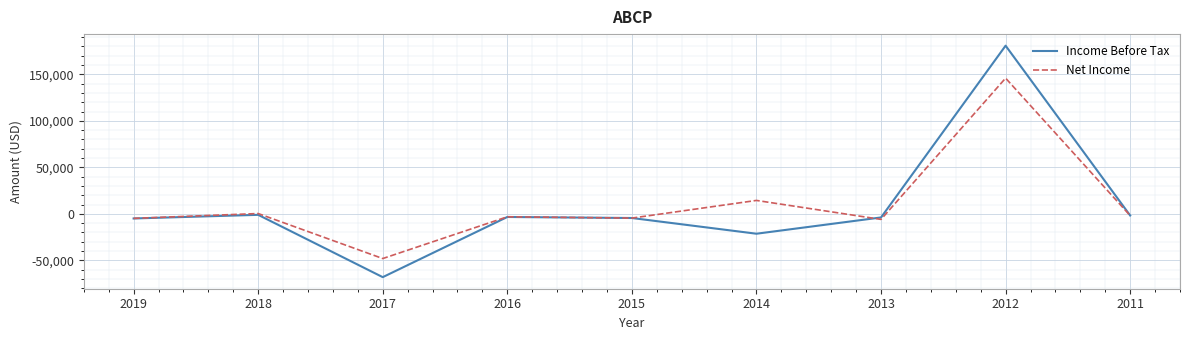

True or false: Income Before Tax has more than 2 points higher than both neighbors.

True